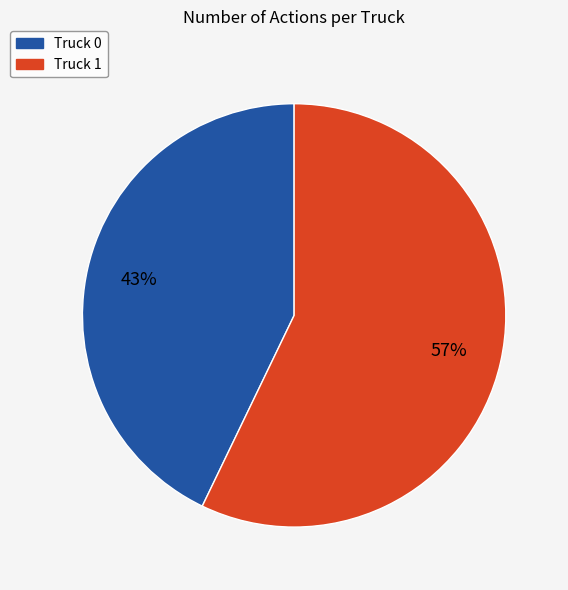

How many segments does this pie chart have?

2